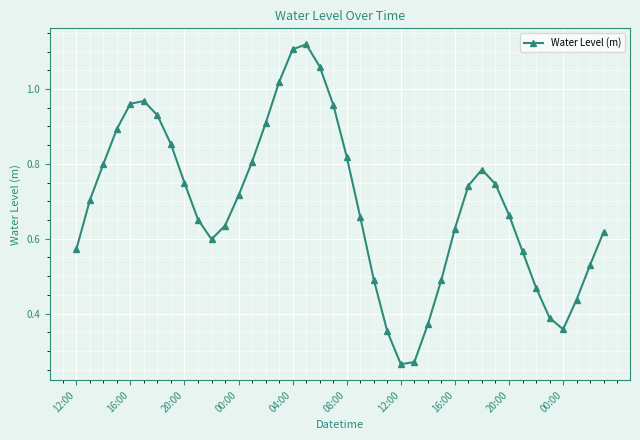

How many points are lower than both their immediate neighbors (excluding endpoints)?

3